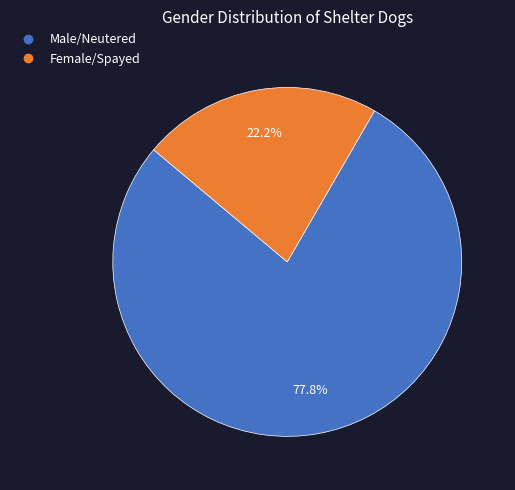

Between Male/Neutered and Female/Spayed, which is larger?

Male/Neutered